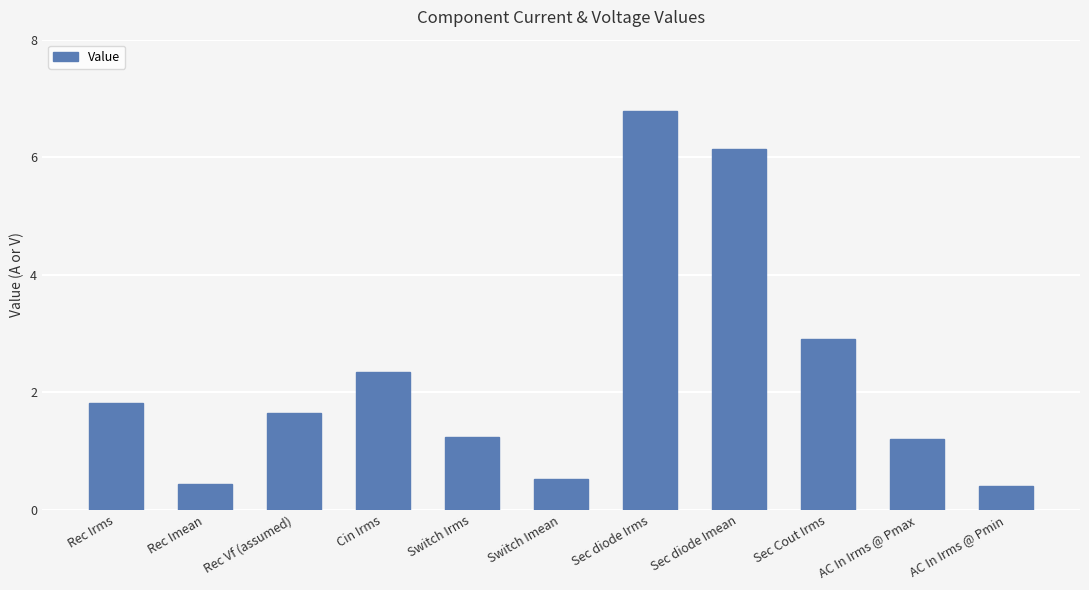

The chart shows a value of 1.1 at Rec Vf (assumed). True or false?

False